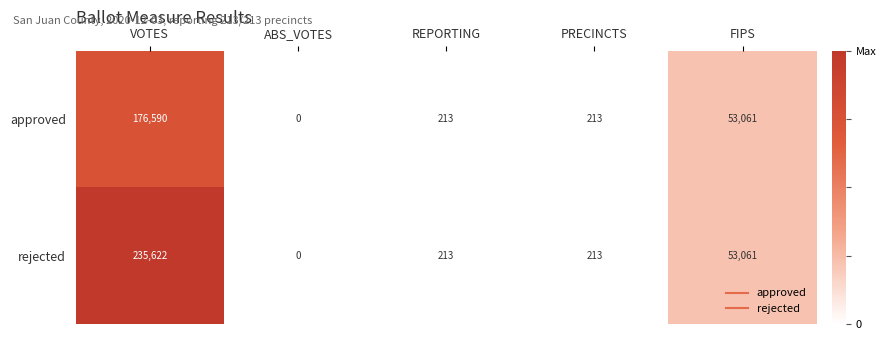

How many positive values does the approved series have?

4